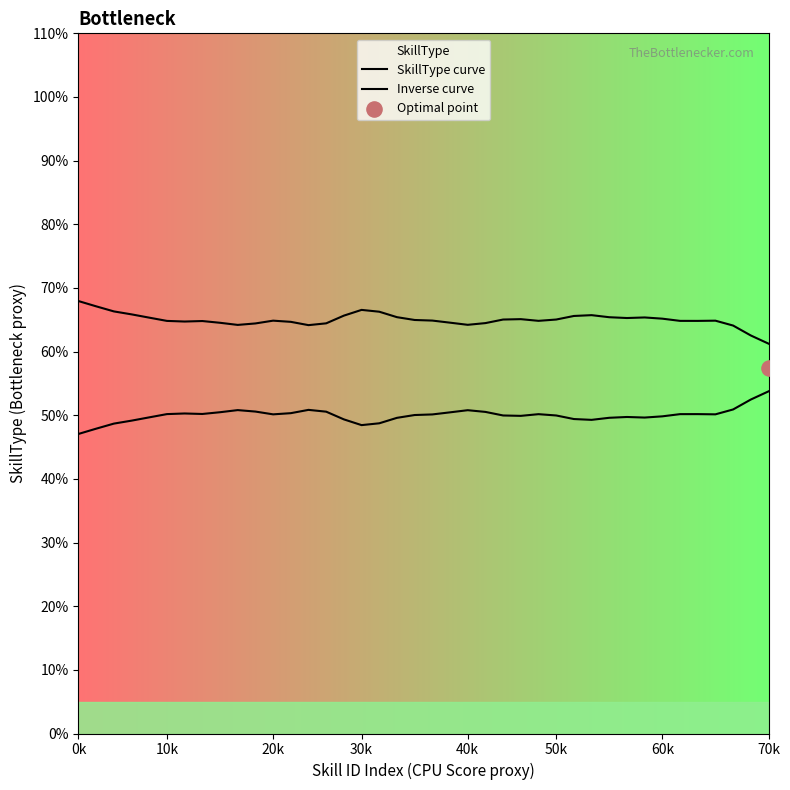

Which series contains the lowest Y value?

SkillType curve